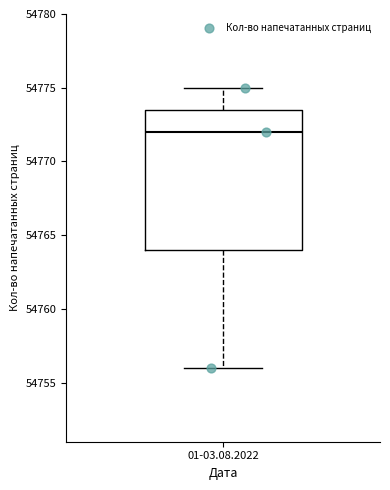

Transcribe this box plot: give where the median line is, the range the box spans, and where the two whiskers end, as read against the y-axis. The values are not printed on the chart, so give them approximately, as read against the axis.

median 54772.0, box 54764.0 to 54773.5, whiskers 54756.0 to 54775.0